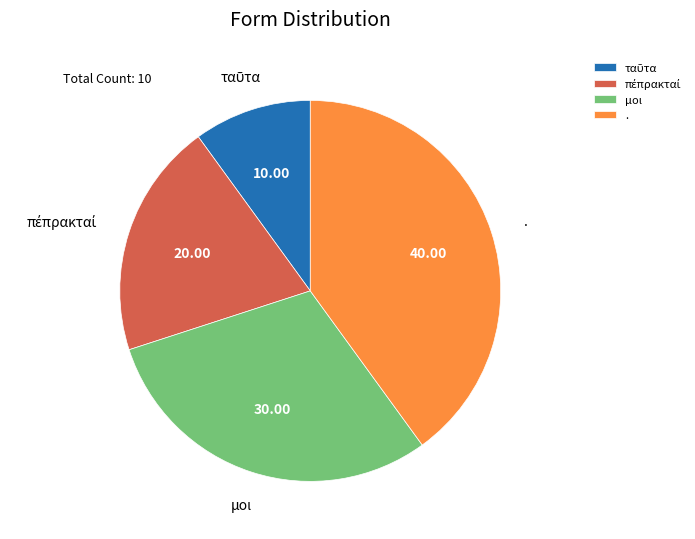

Is there any slice that represents more than half of the pie?

No